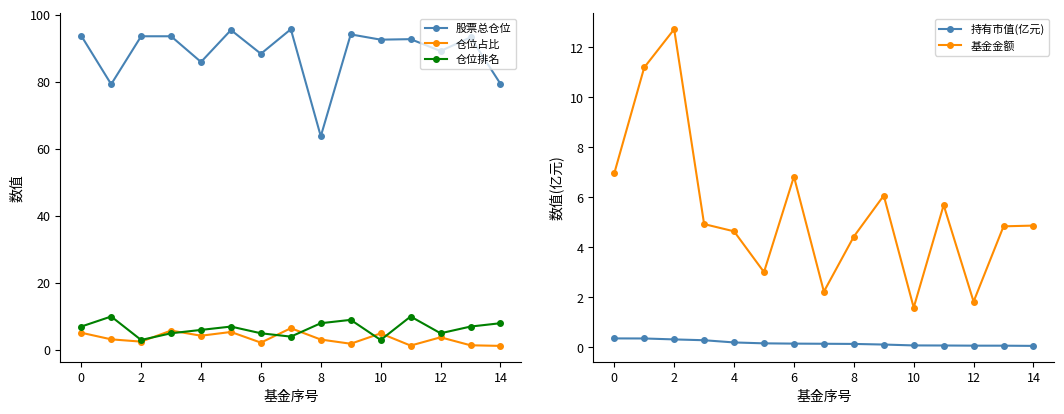

At which label does 基金金额 first exceed 4?

0